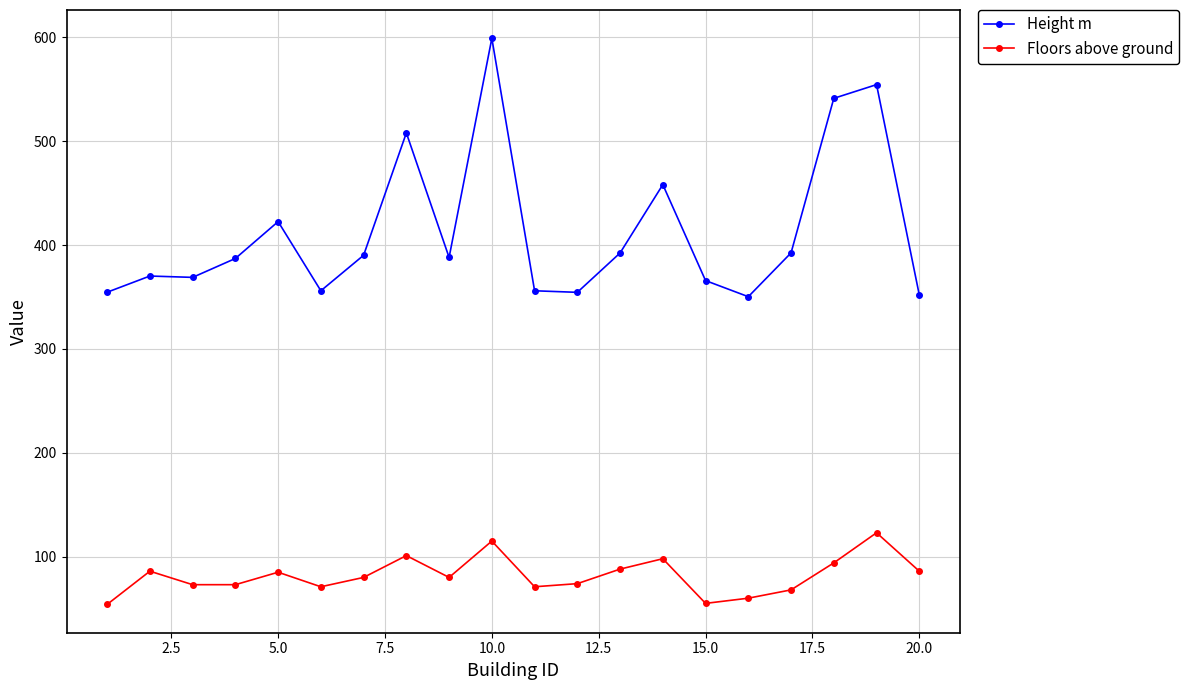

How many interior local peaks does the Floors above ground series have?

6